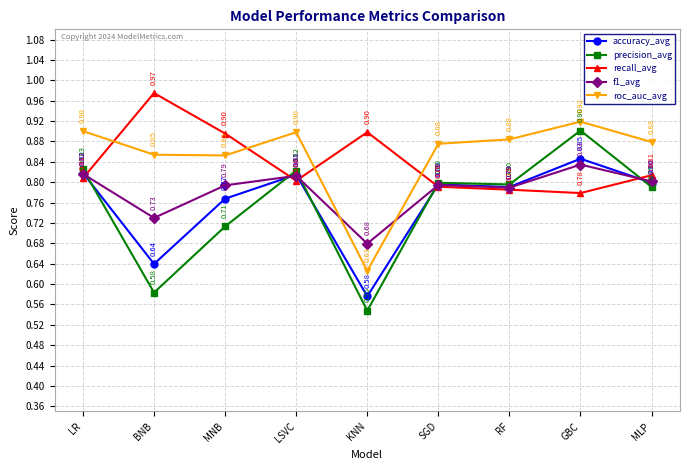

At which category does precision_avg reach its first local peak?

LSVC